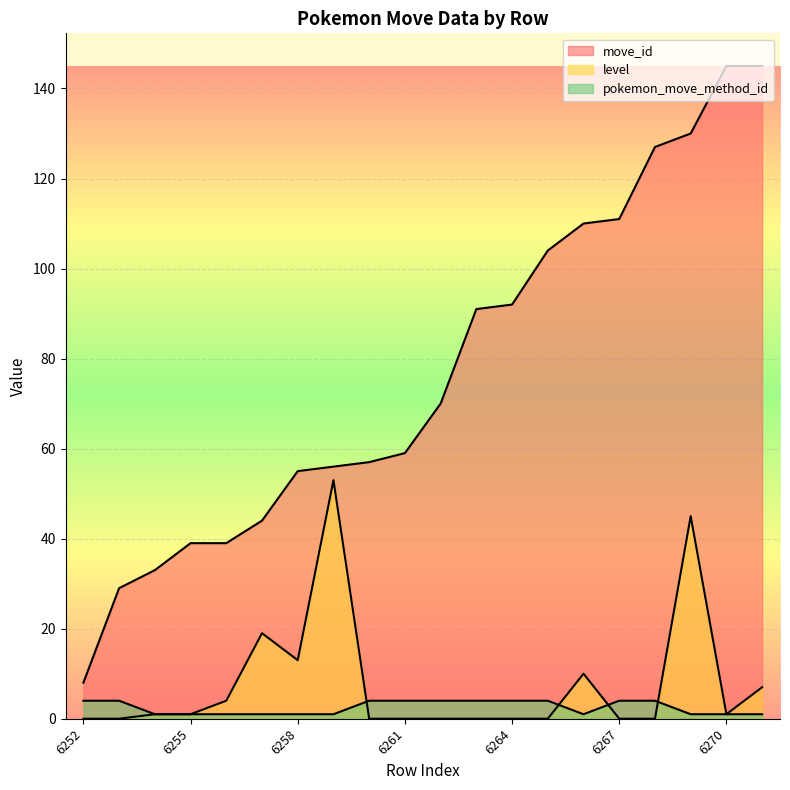

How many lines are shown in the chart?

3